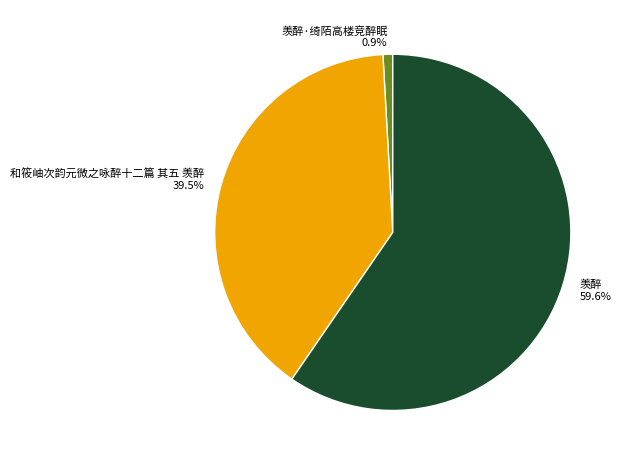

Between 羡醉·绮陌高楼竞醉眠 0.9% and 羡醉 59.6%, which is larger?

羡醉 59.6%